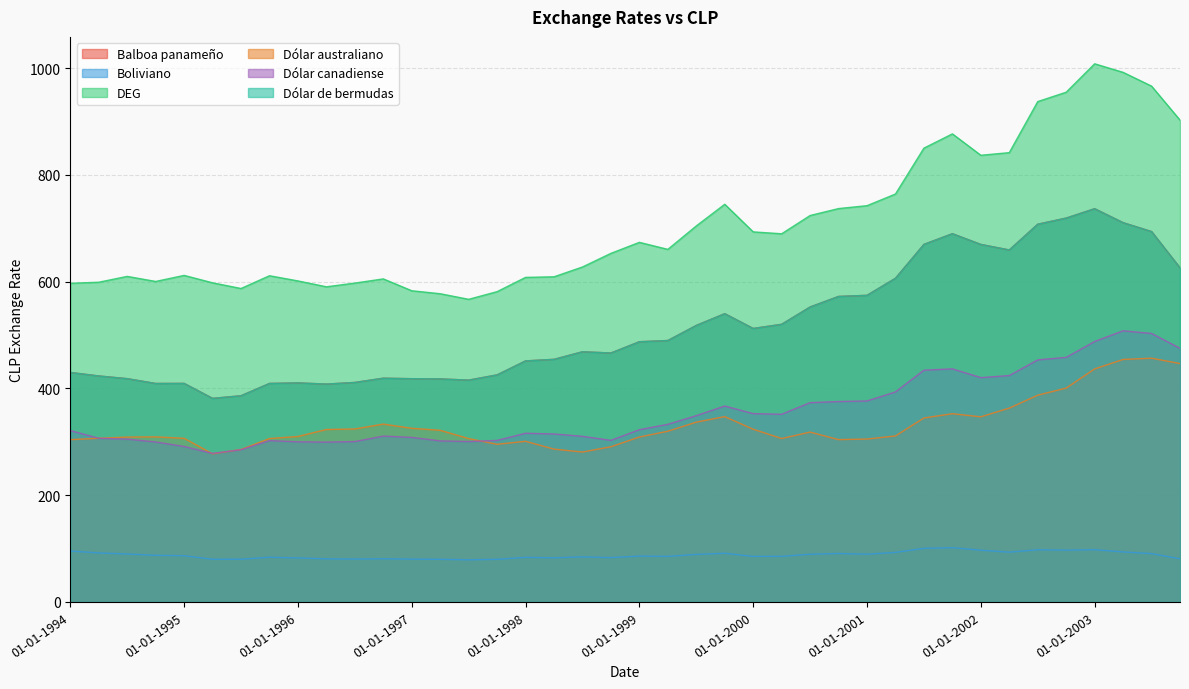

At which label does DEG reach its peak?

01-01-2003